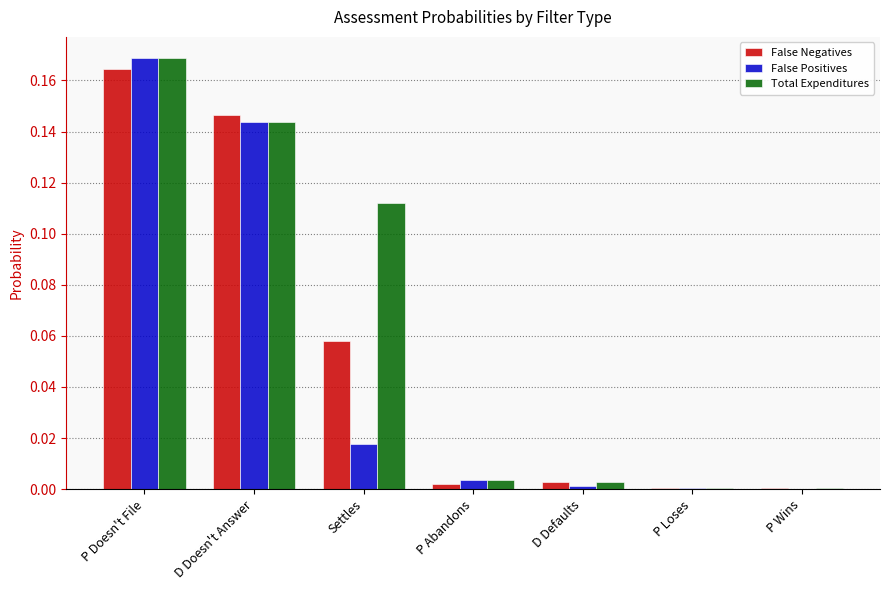

How many groups of bars are there?

7